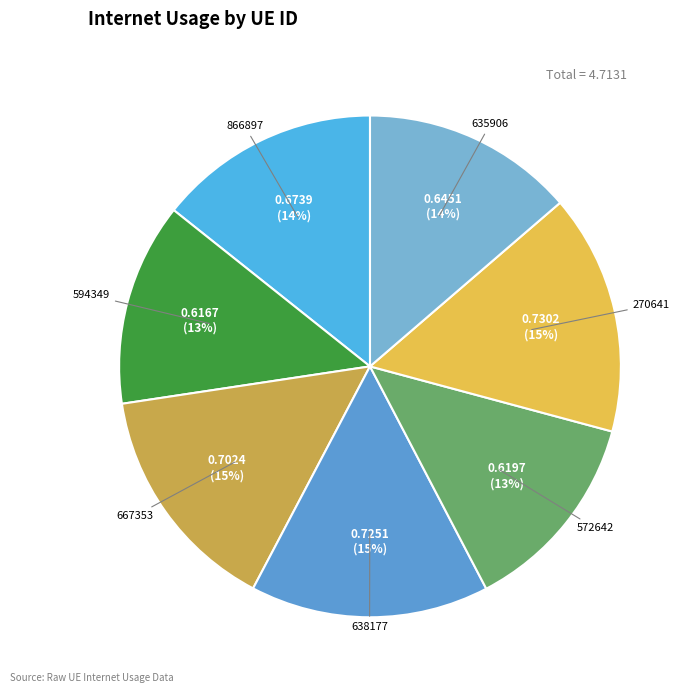

How many slices are in this pie chart?

7